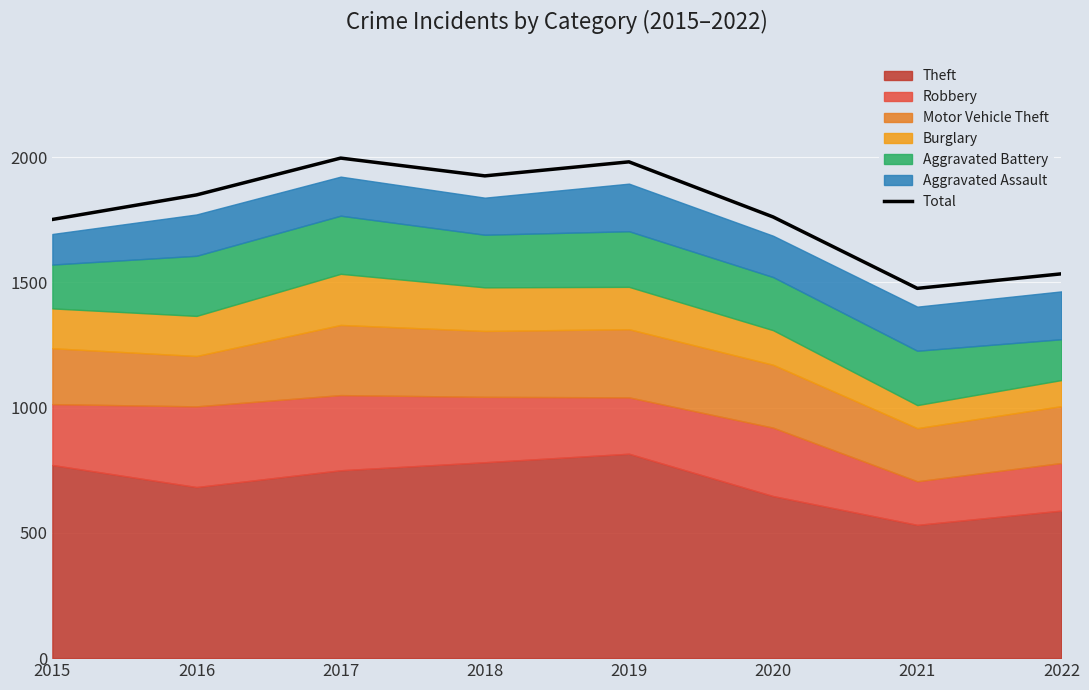

List the labels in order of value, largest first.

2017, 2019, 2018, 2016, 2020, 2015, 2022, 2021